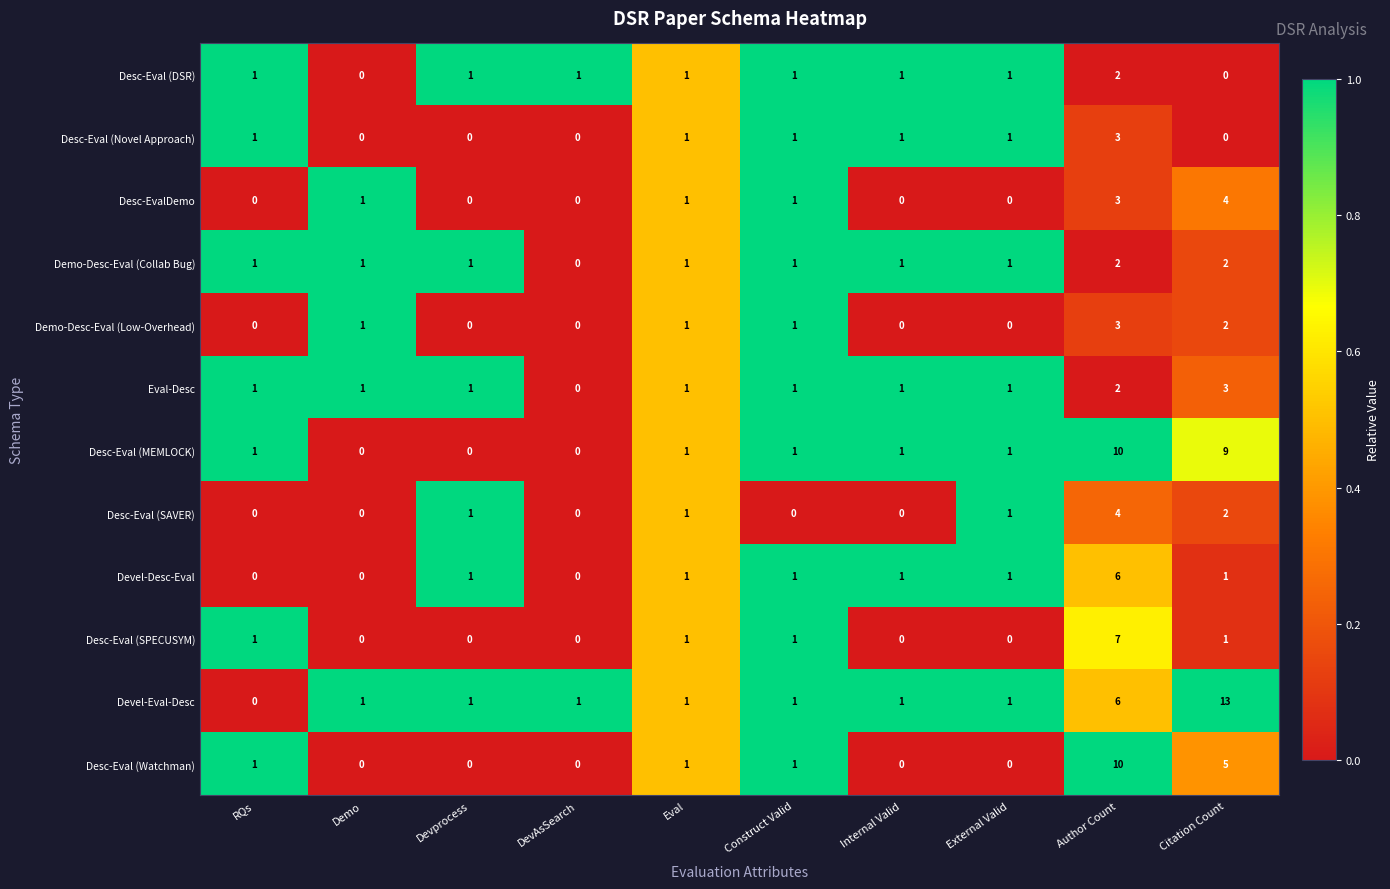

At how many categories does at least one series exceed 0?

10